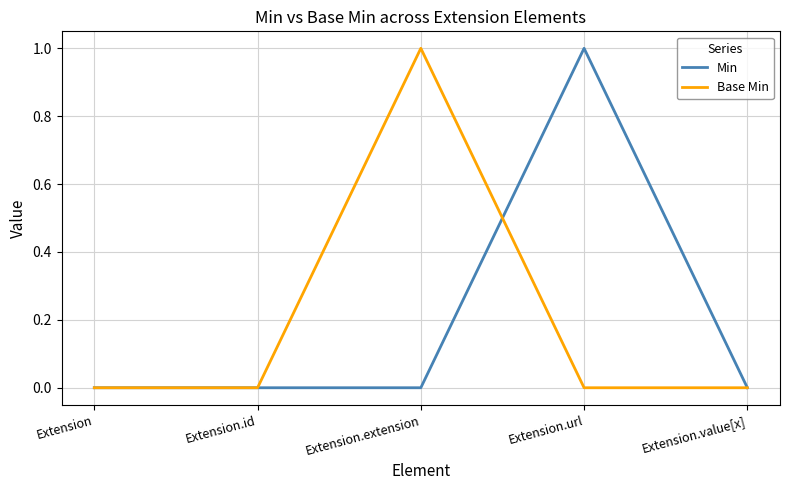

Does the chart have visible grid lines?

Yes